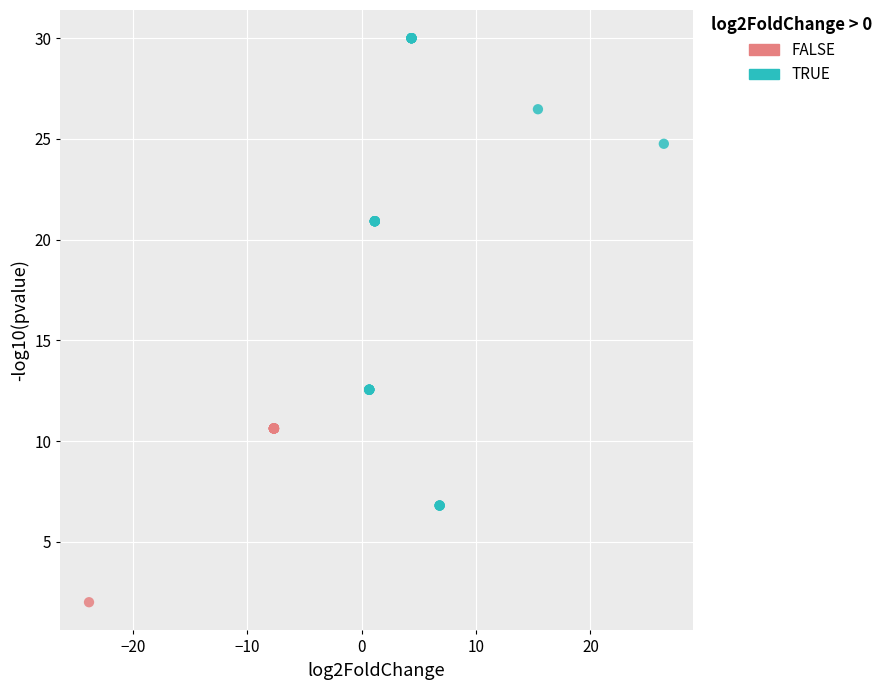

Which series has the largest Y range (max minus min)?

TRUE